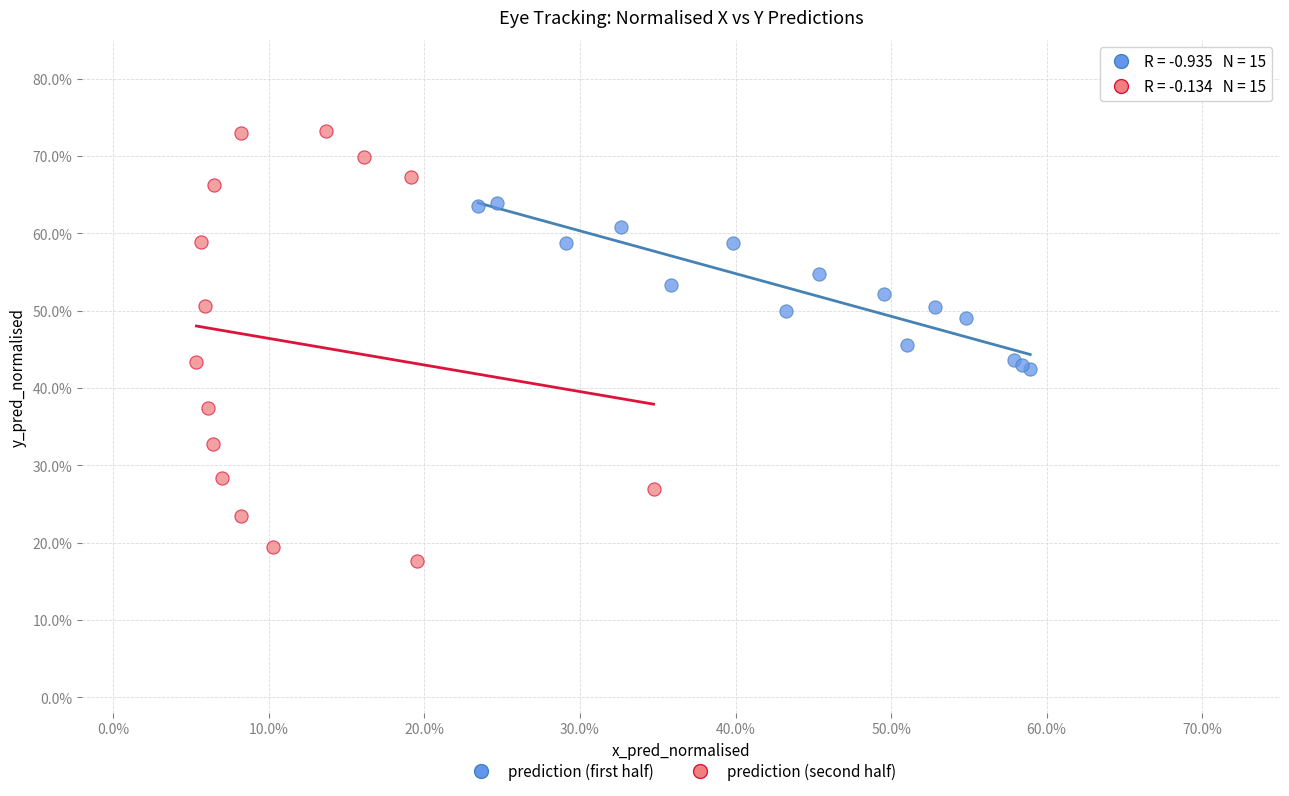

What are all the series names shown in the legend?

prediction (first half), prediction (second half)